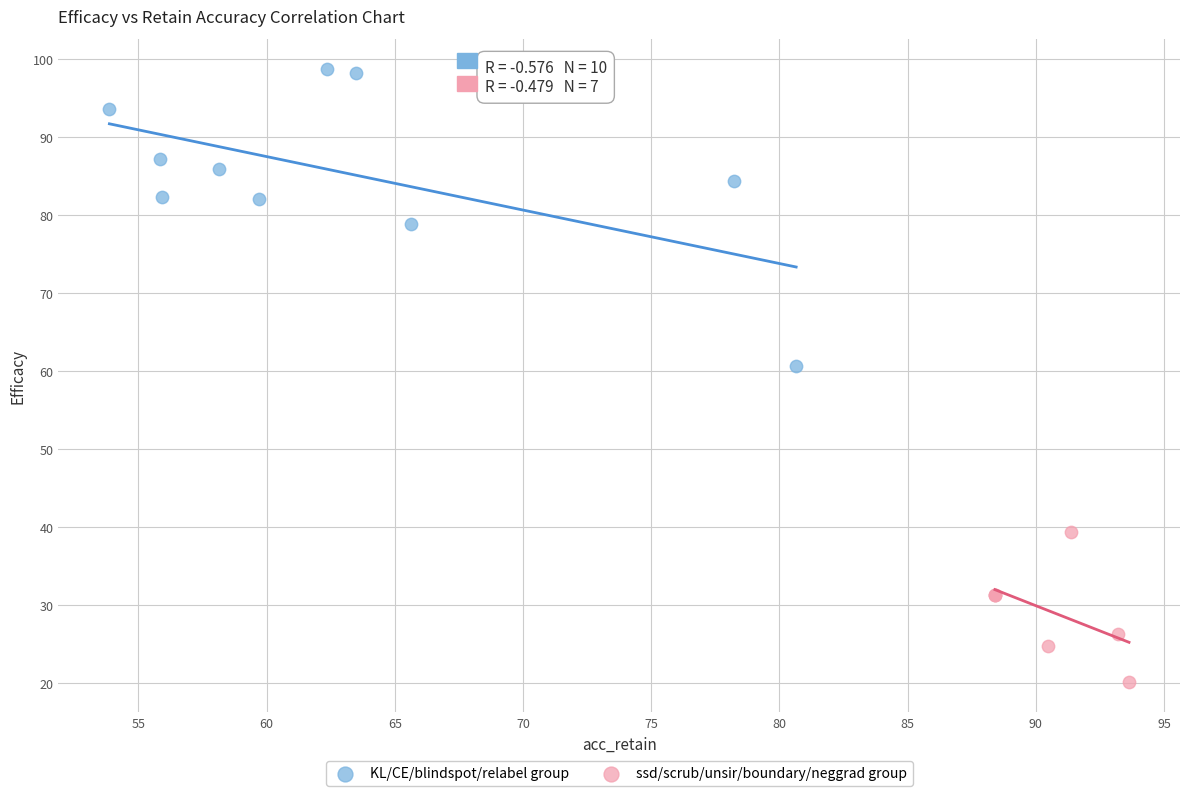

What are all the series names shown in the legend?

KL/CE/blindspot/relabel group, ssd/scrub/unsir/boundary/neggrad group